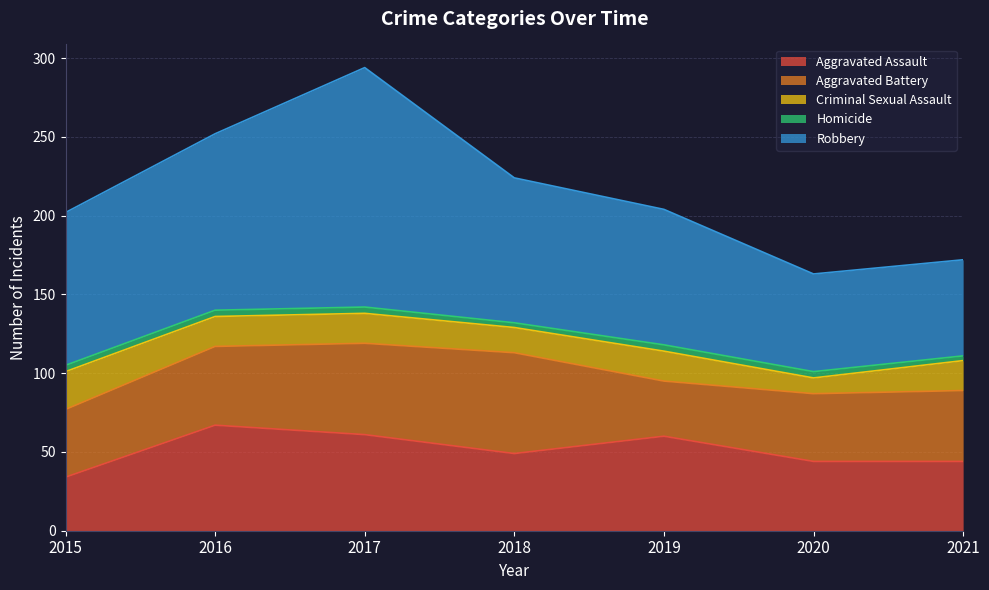

The Aggravated Battery series shows 64 at 2018. True or false?

True